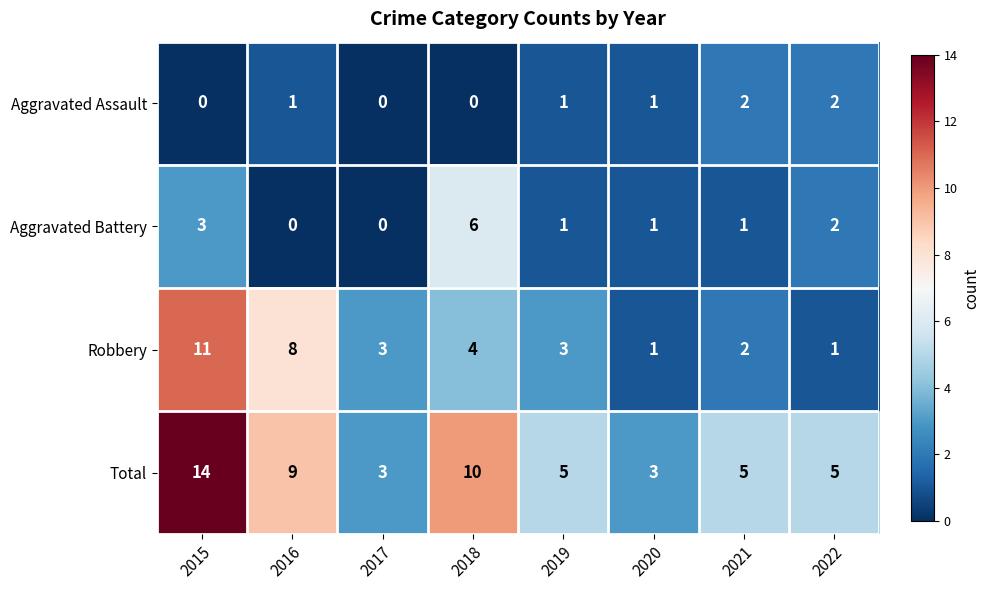

How many distinct data groups are displayed?

4